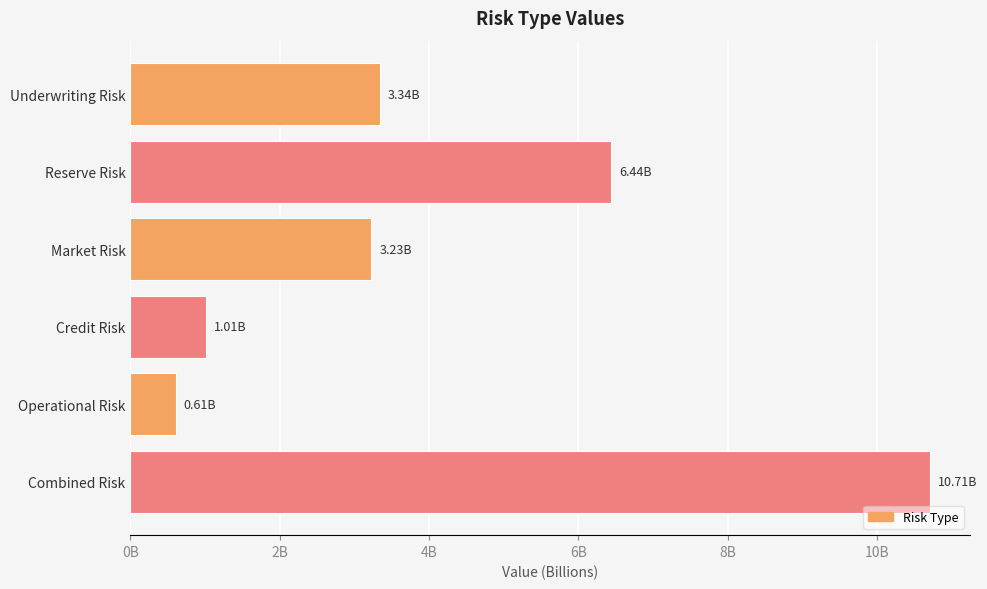

Are the bars horizontal?

Yes